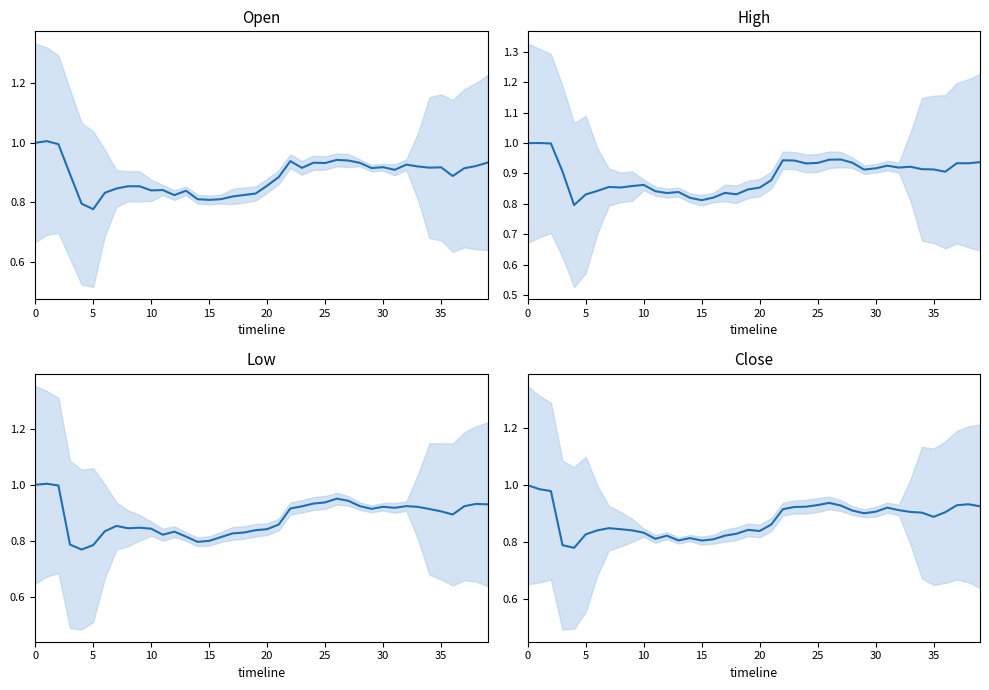

Is it true that Close equals 0.5 at 21?

False